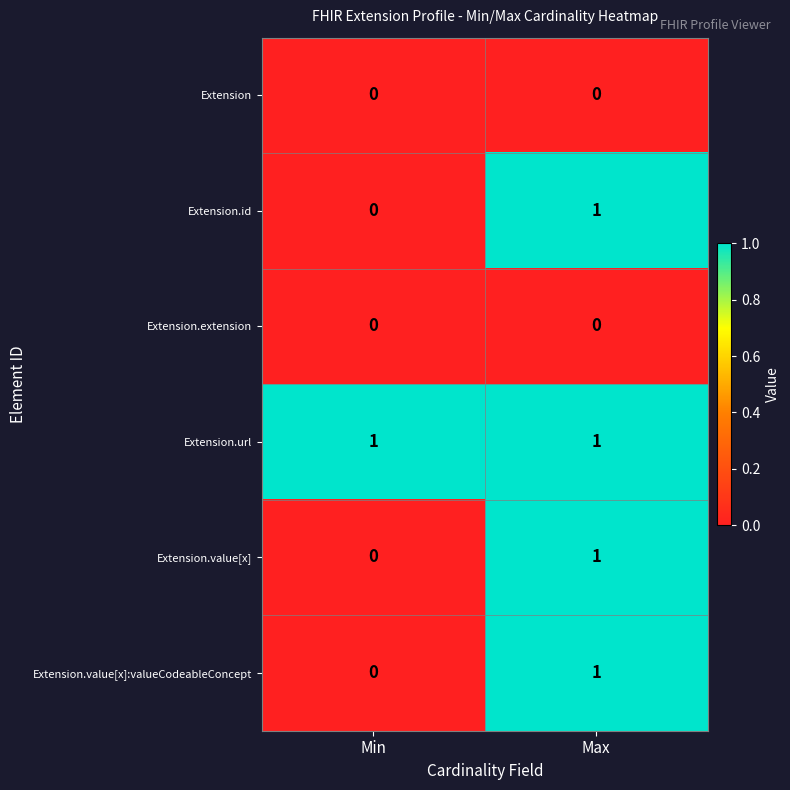

At which label is Extension.id closest to 0?

Min